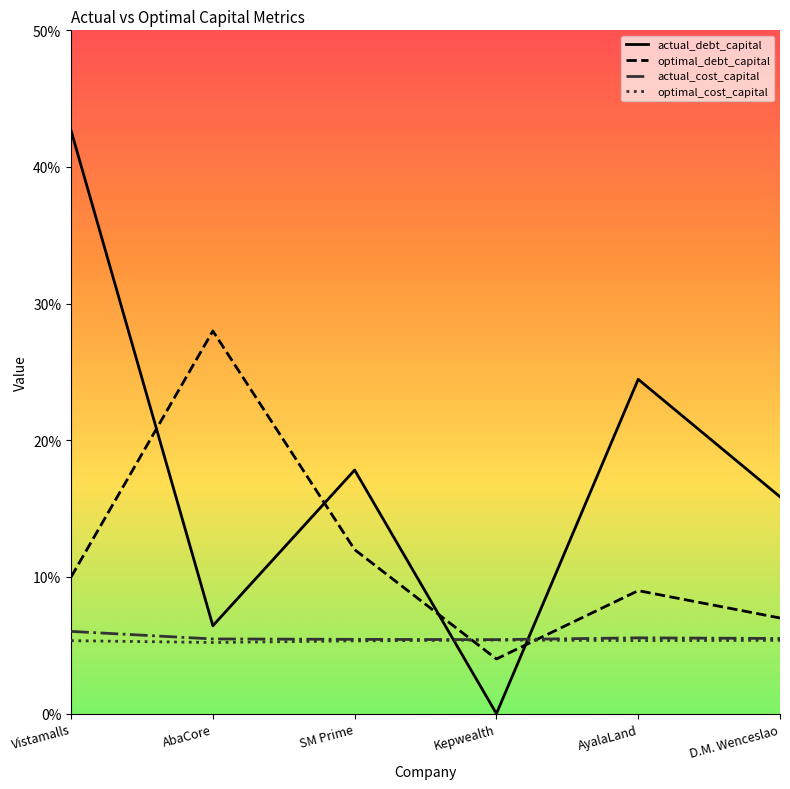

Does the chart display data point markers on the line(s)?

No